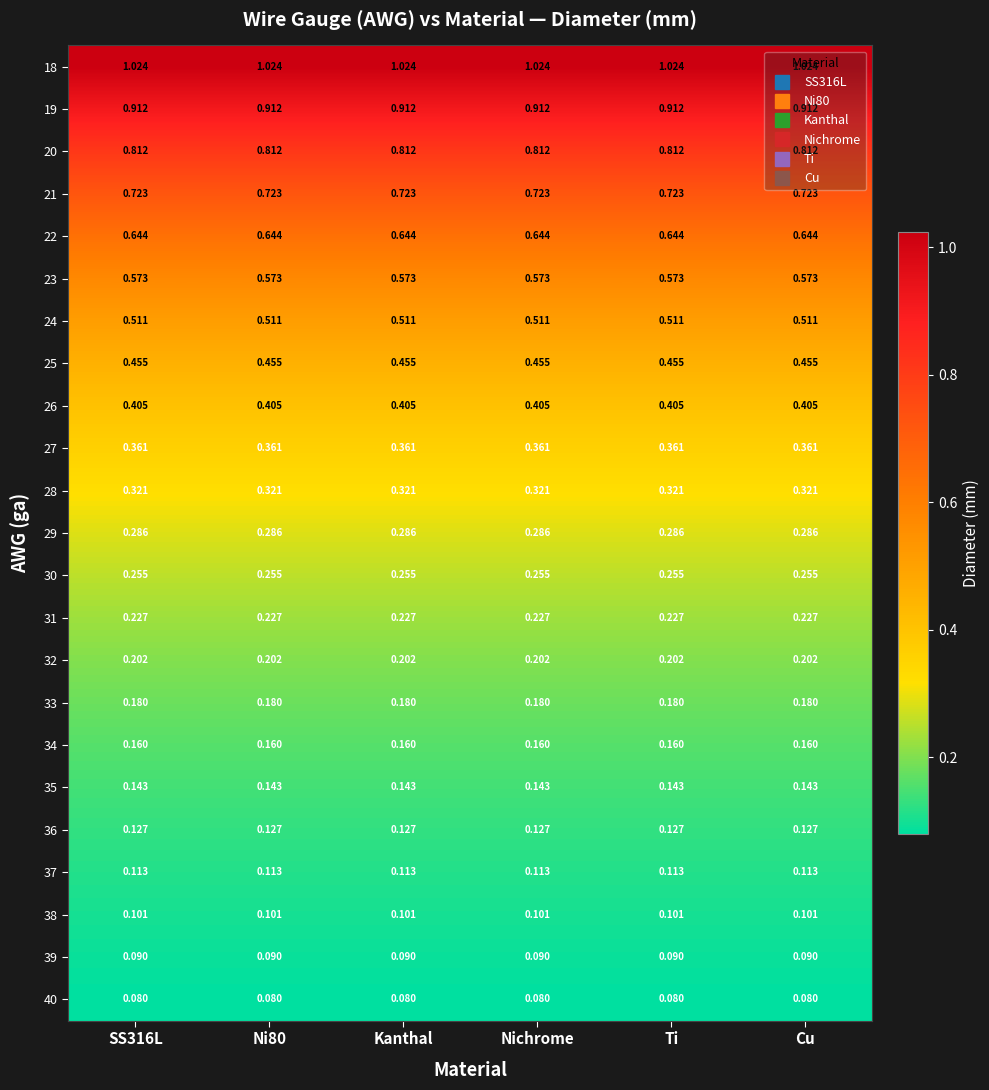

Is the value of 37 at Ti greater than the value of 35 at Cu?

No